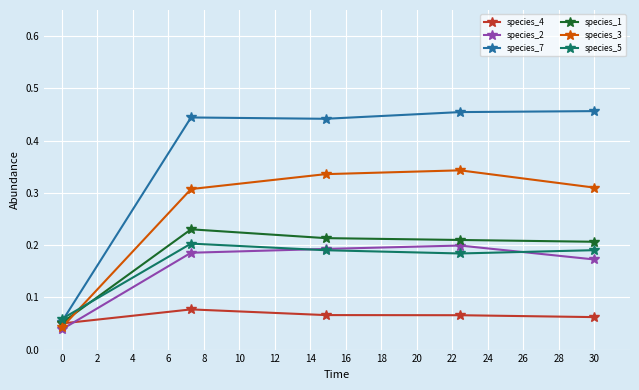

At how many categories does at least one series exceed 0?

5